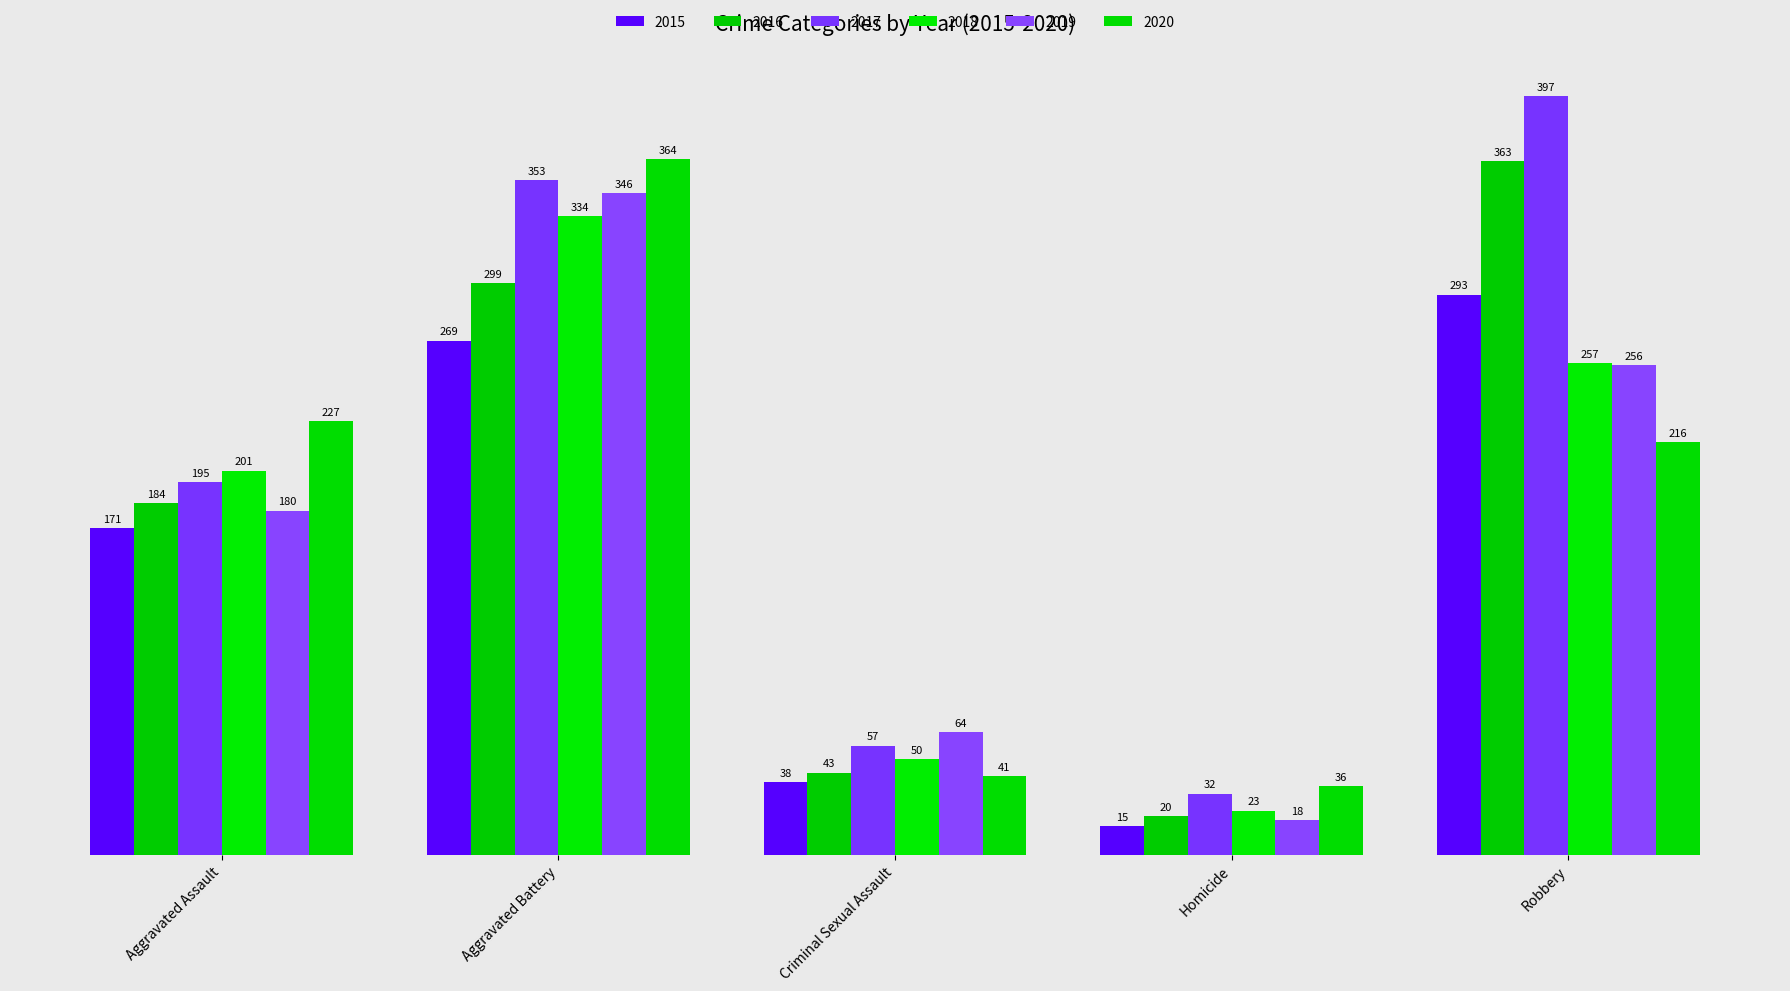

Between Aggravated Assault and Homicide, which series saw the biggest shift?

2020